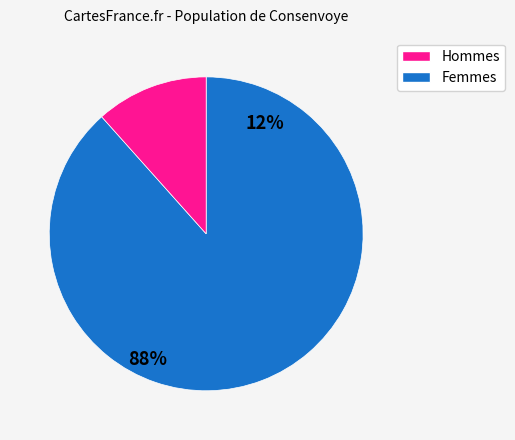

Does any single category account for the majority?

Yes